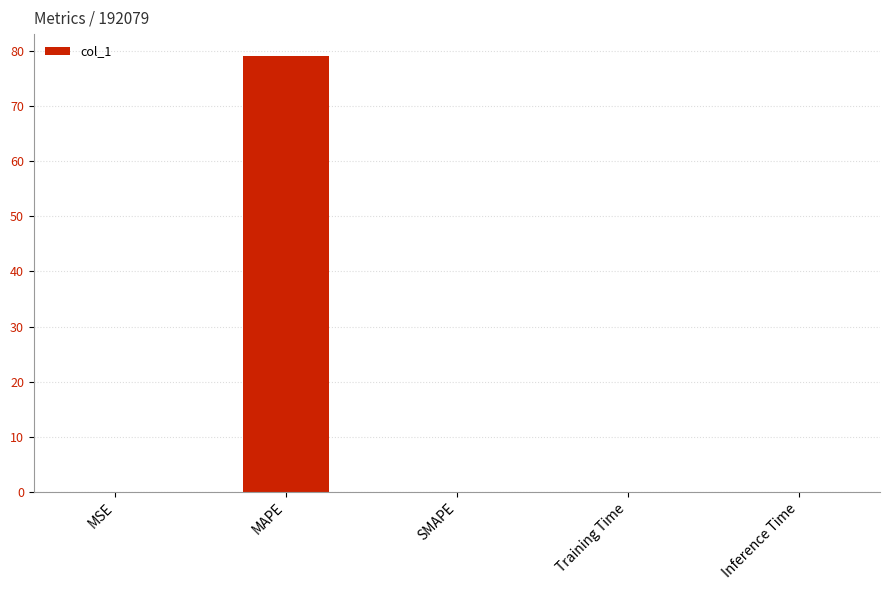

What is the sum of all values?

79.1